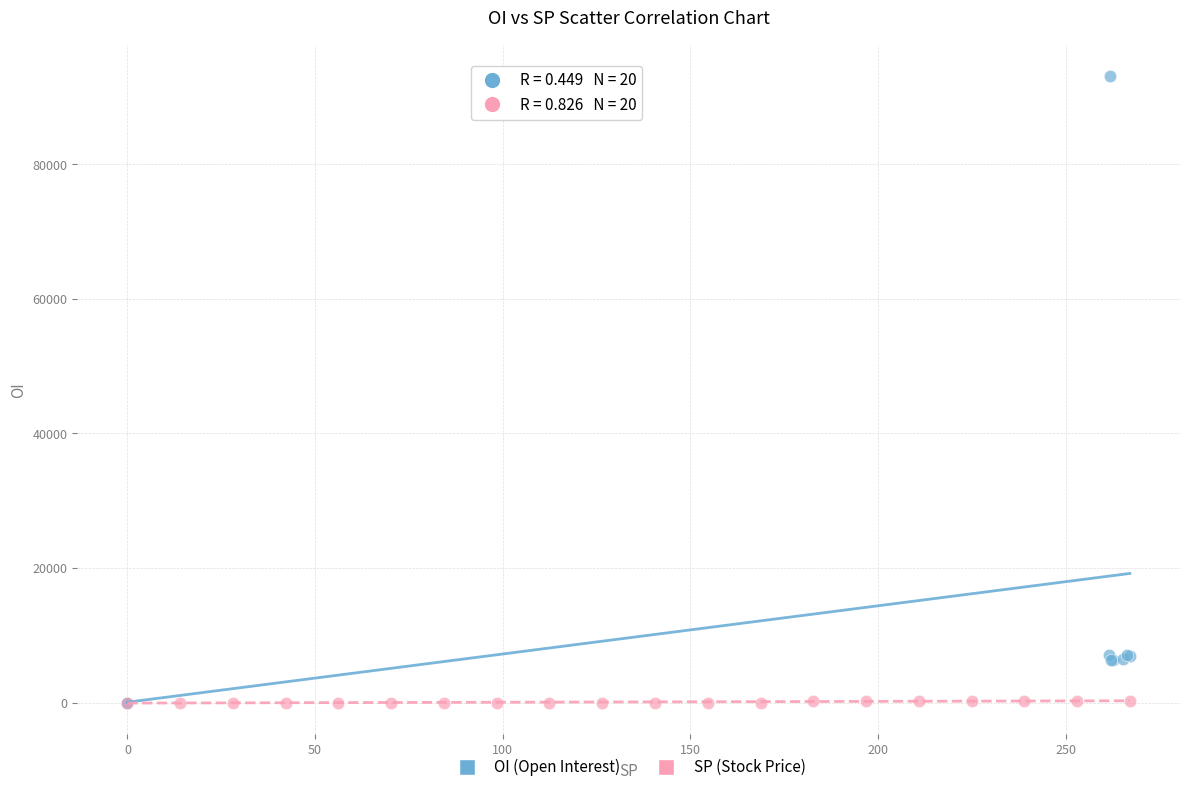

Which series has the largest Y range (max minus min)?

OI (Open Interest)